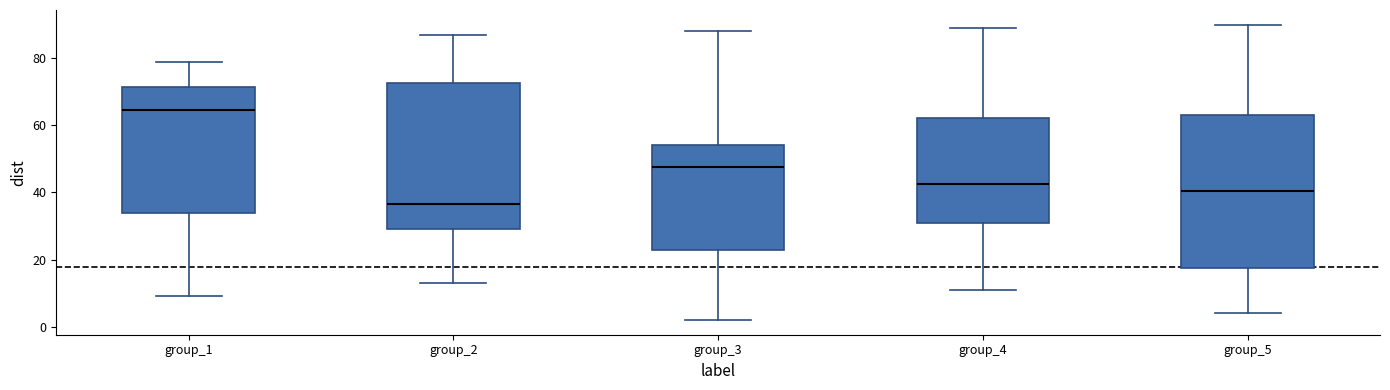

Comparing the boxes themselves (not the whiskers), which one is the tallest?

group_5